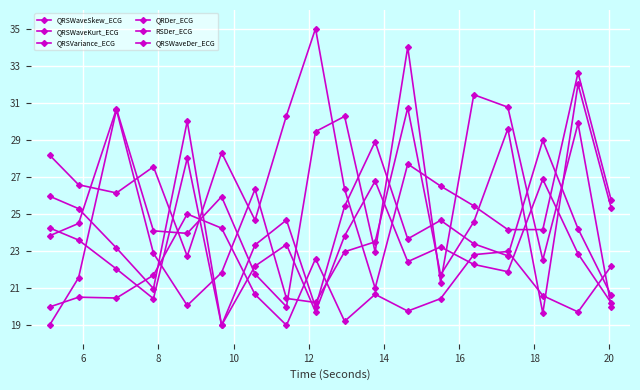

Does the chart have visible grid lines?

Yes